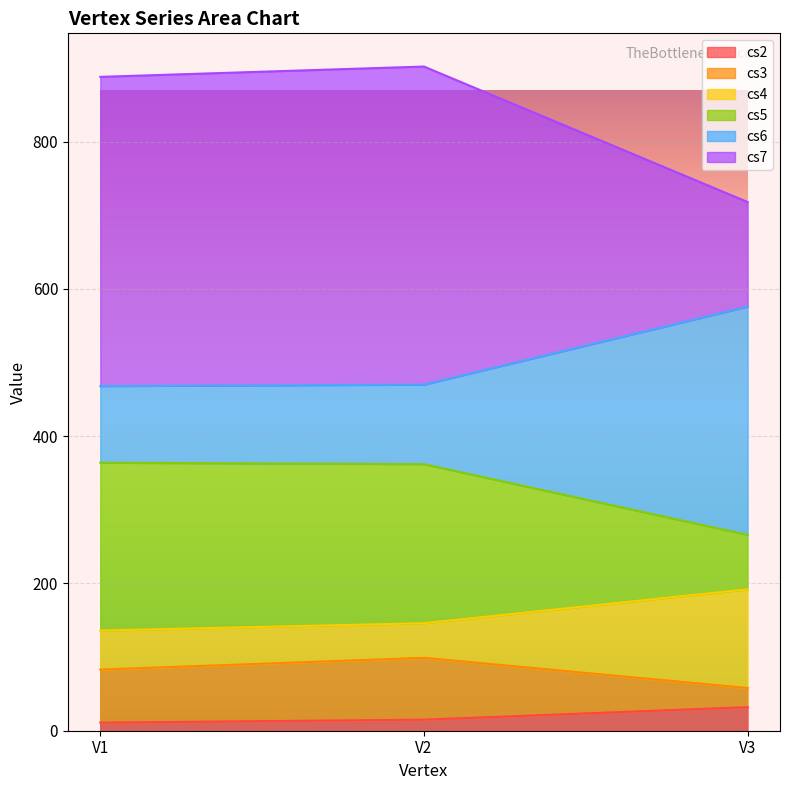

Between V3 and V1, which is larger?

V3